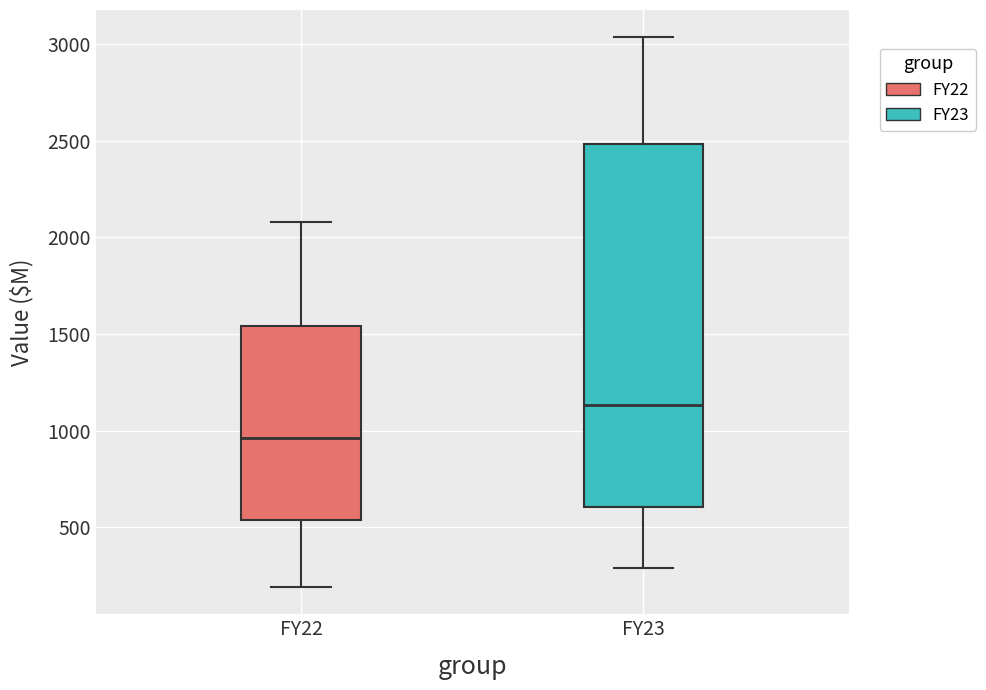

Reading left to right, transcribe this box plot: for each box, give where its median line is, the range the box spans, and where its two whiskers end, as read against the y-axis. The values are not printed on the chart, so give them approximately, as read against the axis.

FY22: median 950, box 550 to 1550, whiskers 200 to 2100
FY23: median 1150, box 600 to 2500, whiskers 300 to 3050